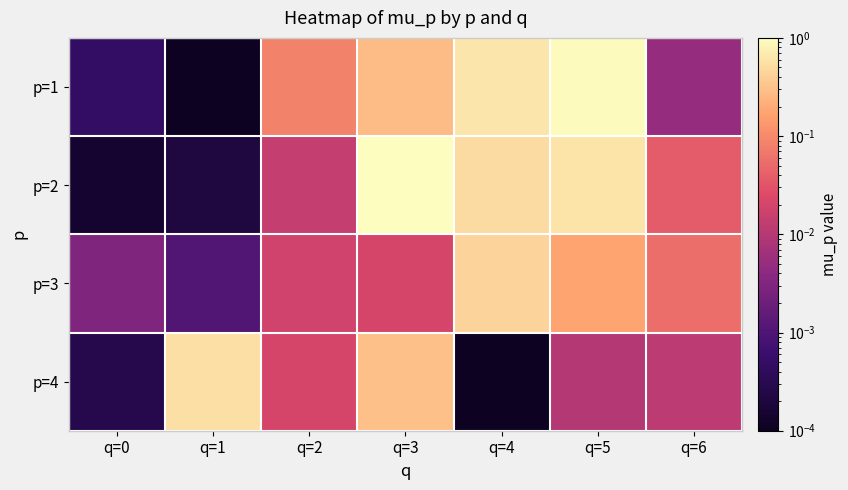

Reading left to right, transcribe all the data shown in this chart.

p=1: q=0=0.0	q=1=0.0	q=2=0.1	q=3=0.3	q=4=0.6	q=5=1.0	q=6=0.0
p=2: q=0=0.0	q=1=0.0	q=2=0.0	q=3=1.0	q=4=0.5	q=5=0.6	q=6=0.0
p=3: q=0=0.0	q=1=0.0	q=2=0.0	q=3=0.0	q=4=0.4	q=5=0.2	q=6=0.1
p=4: q=0=0.0	q=1=0.6	q=2=0.0	q=3=0.3	q=4=0.0	q=5=0.0	q=6=0.0